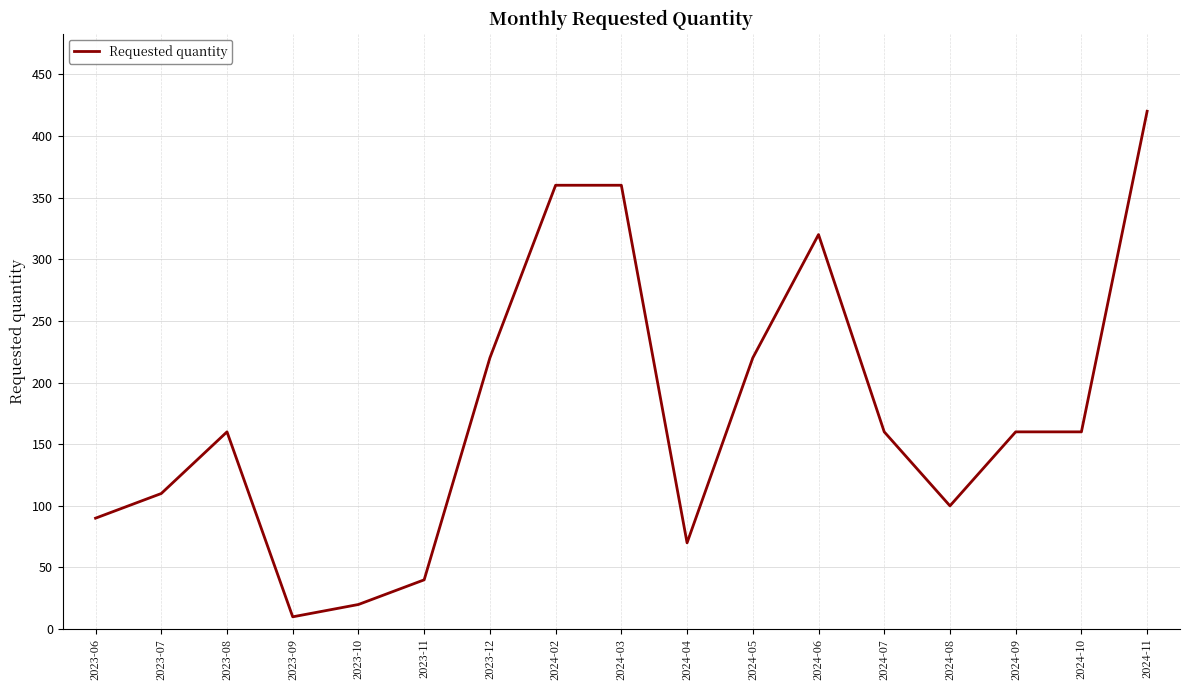

Between 2023-09 and 2024-03, which is larger?

2024-03